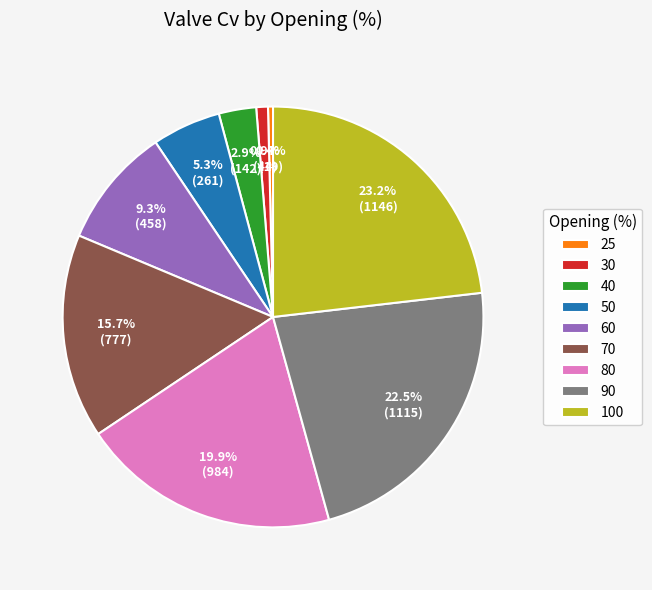

Do 50 and 60 together represent more than half of the pie?

No